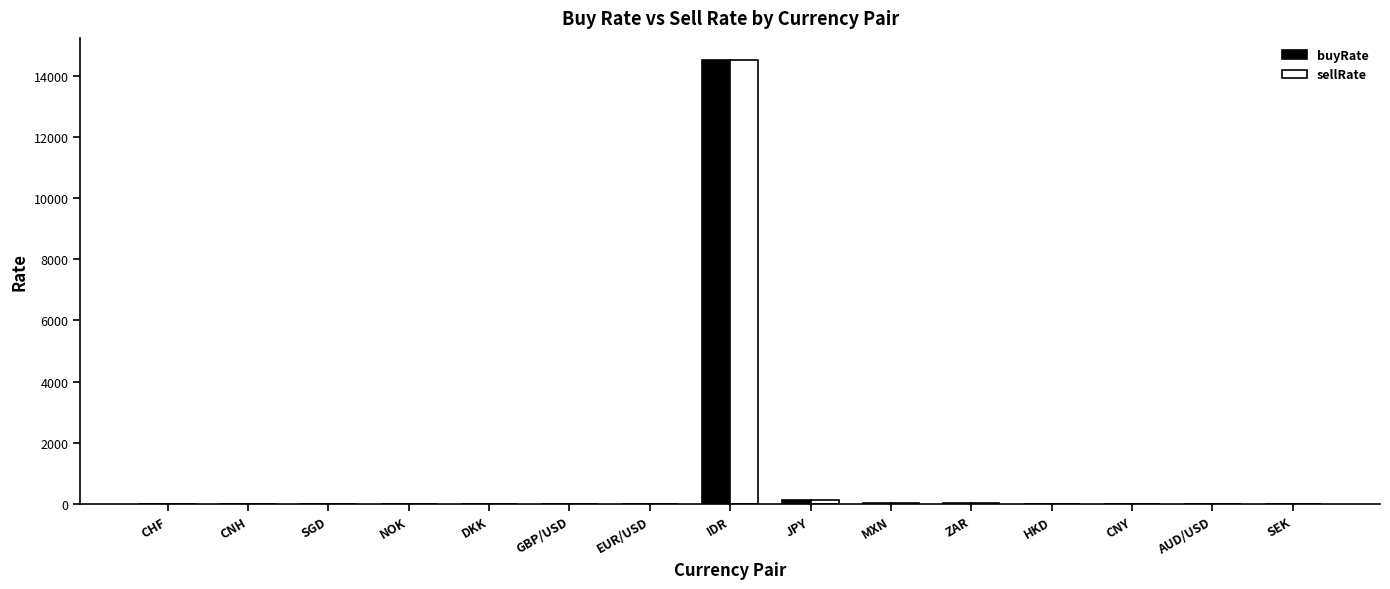

What is the highest value of the buyRate series?

14510.0